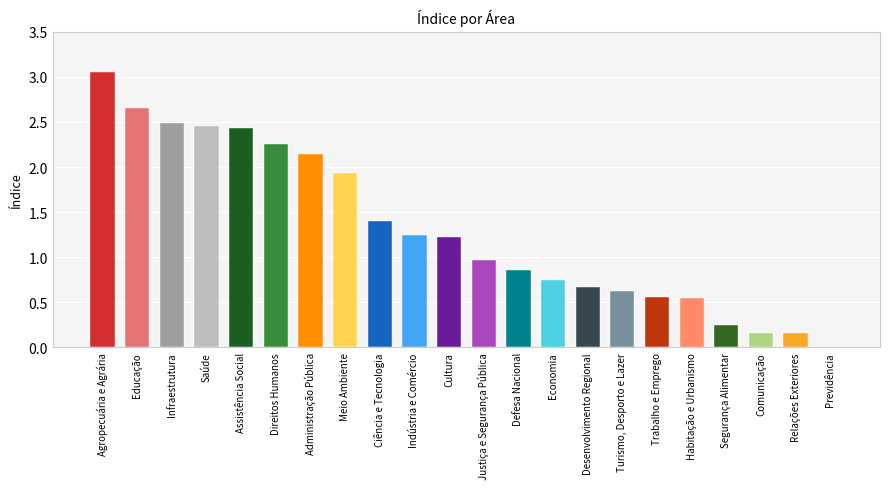

Are the bars grouped side by side (vs. stacked)?

No